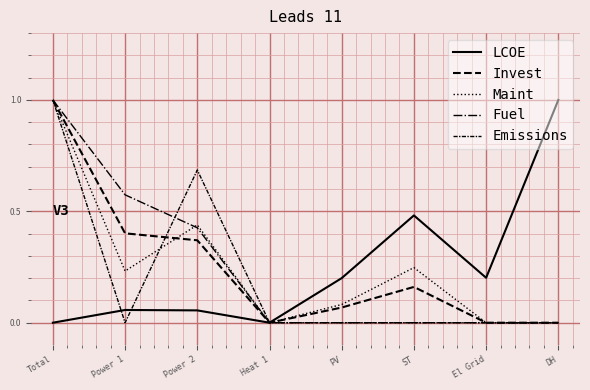

Does the chart display data point markers on the line(s)?

No